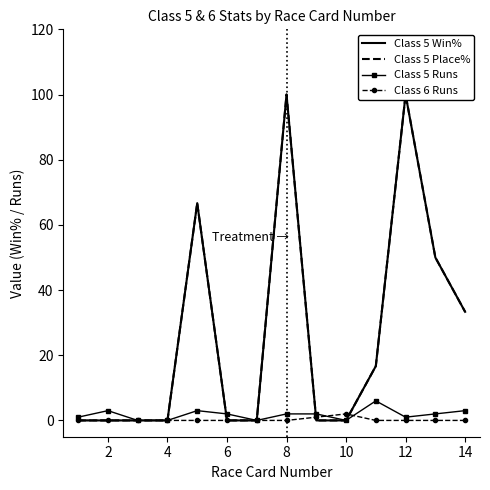

What are all the series names shown in the legend?

Class 5 Win%, Class 5 Place%, Class 5 Runs, Class 6 Runs